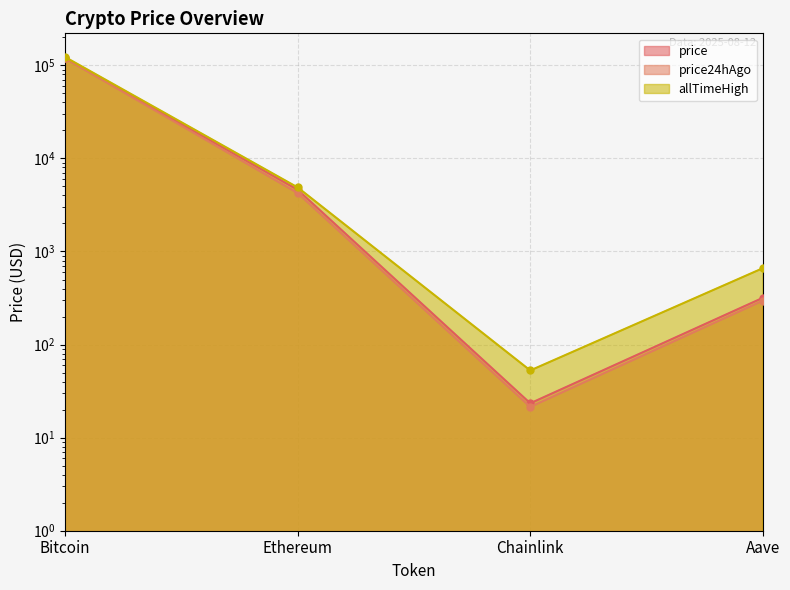

At which label does price reach its peak?

Bitcoin